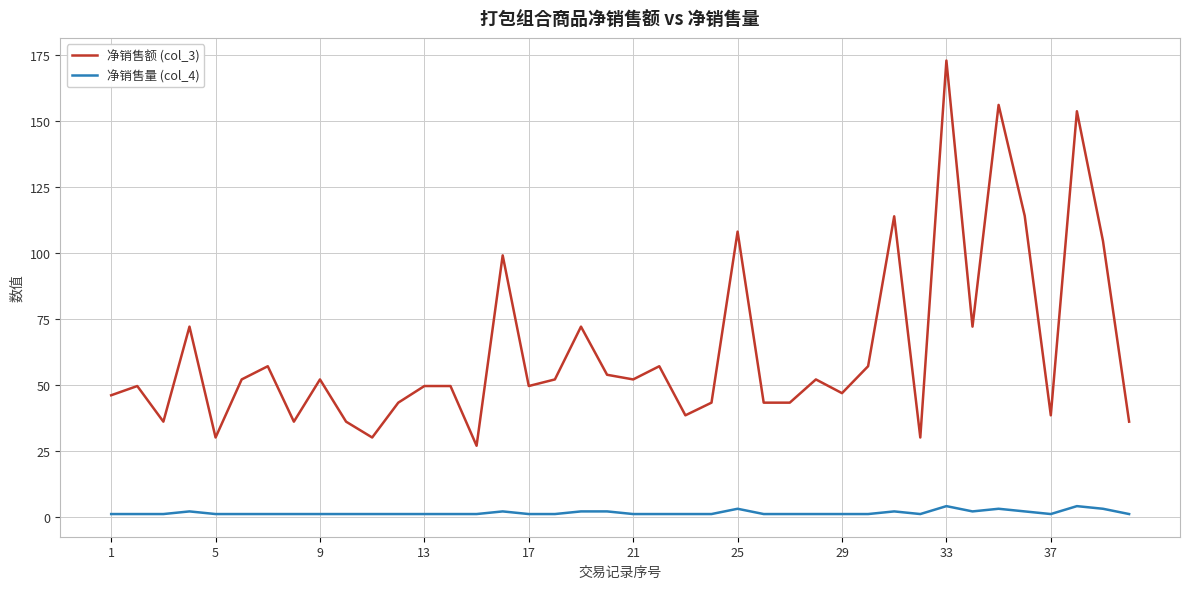

What are all the series names shown in the legend?

净销售额 (col_3), 净销售量 (col_4)